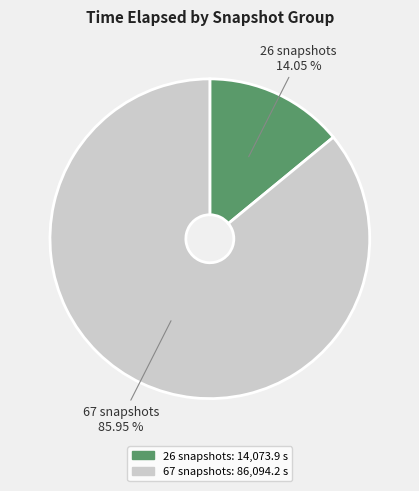

Which category has the biggest portion of the pie?

67 snapshots